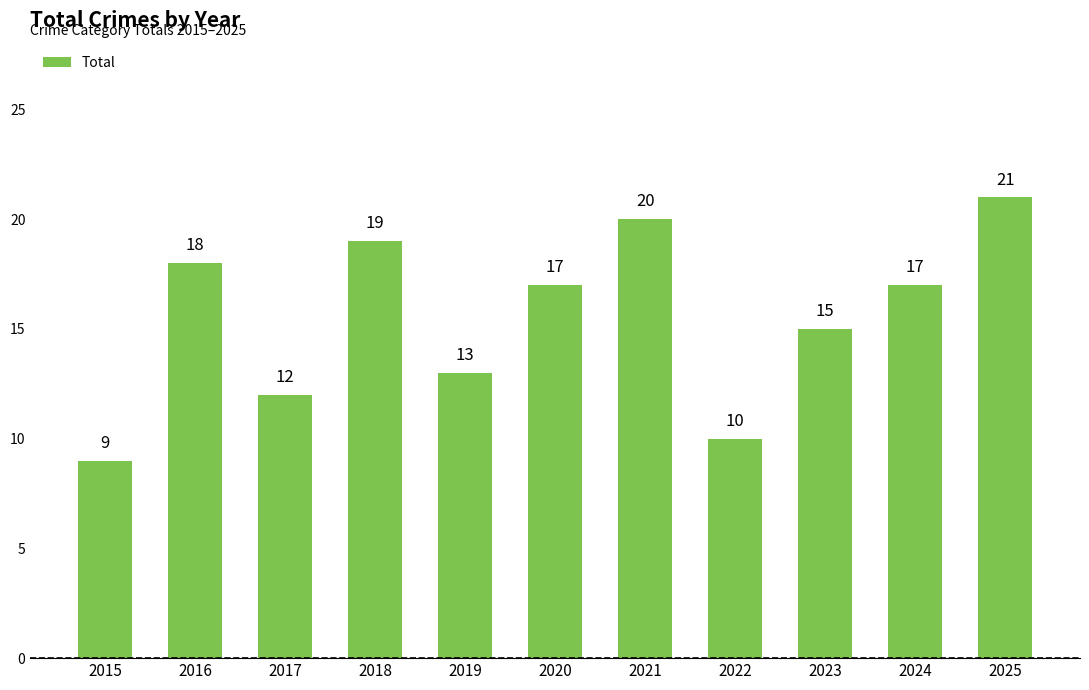

What is the greatest value displayed?

21